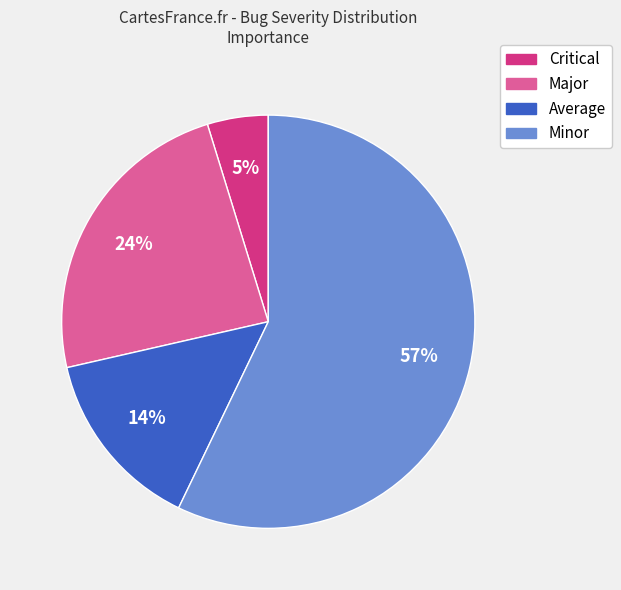

Does any single category account for the majority?

Yes